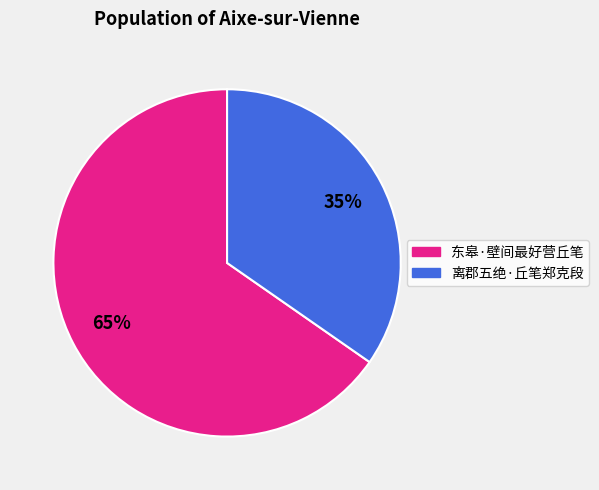

What is the ratio of the value at 离郡五绝·丘笔郑克段 to the value at 东皋·壁间最好营丘笔?

0.5